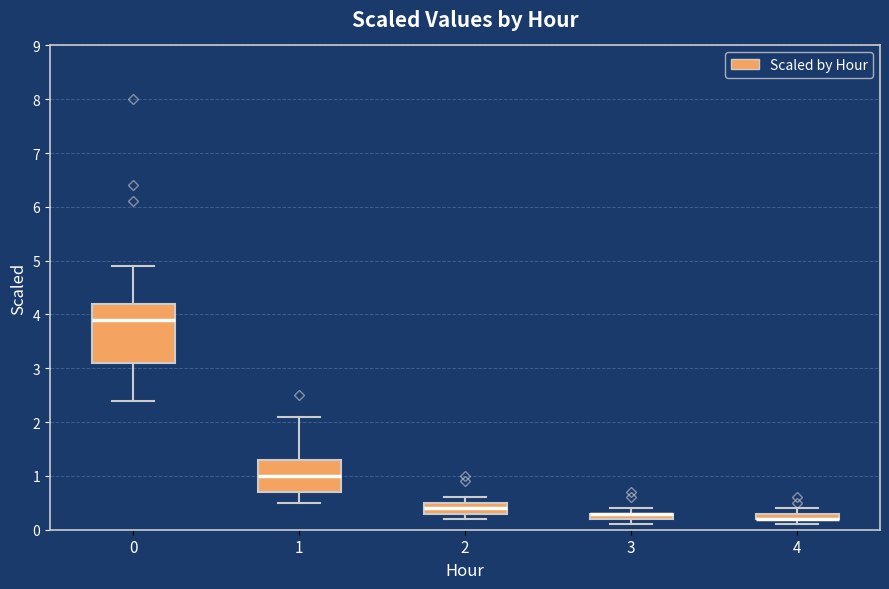

Which box is the tallest, from its lower edge to its upper edge?

0